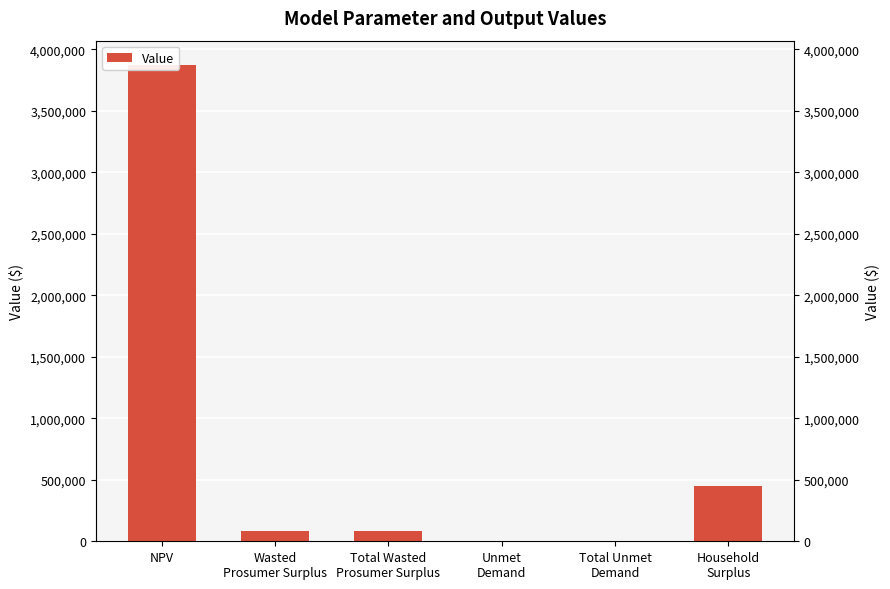

Reading left to right, list all the values displayed in this chart.

3877055.6	79745.0	79745.0	2351.6	2351.6	450038.8